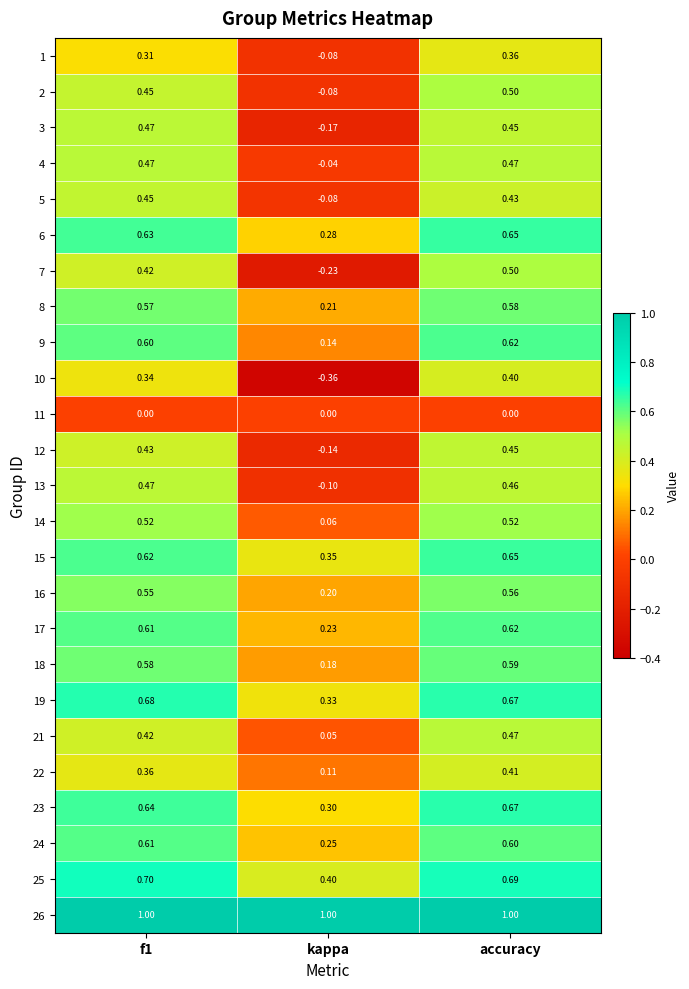

At which label is 1 closest to 0?

kappa